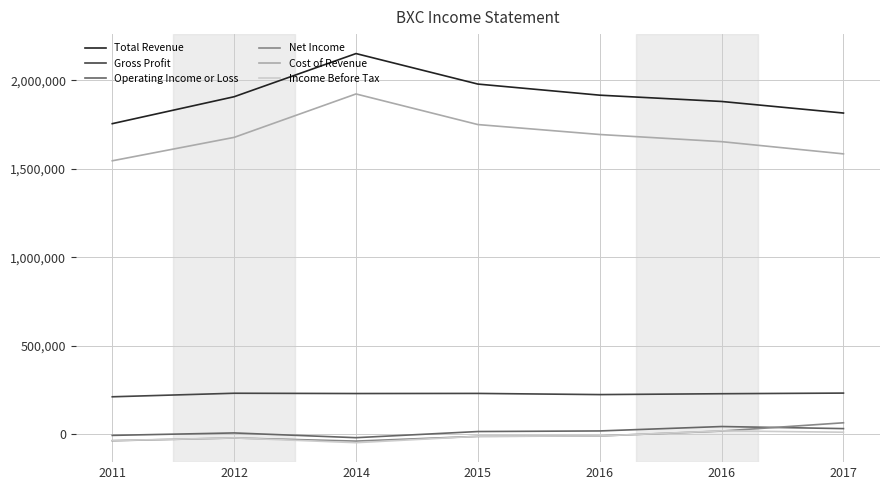

What is the maximum value shown in the chart?

2152000